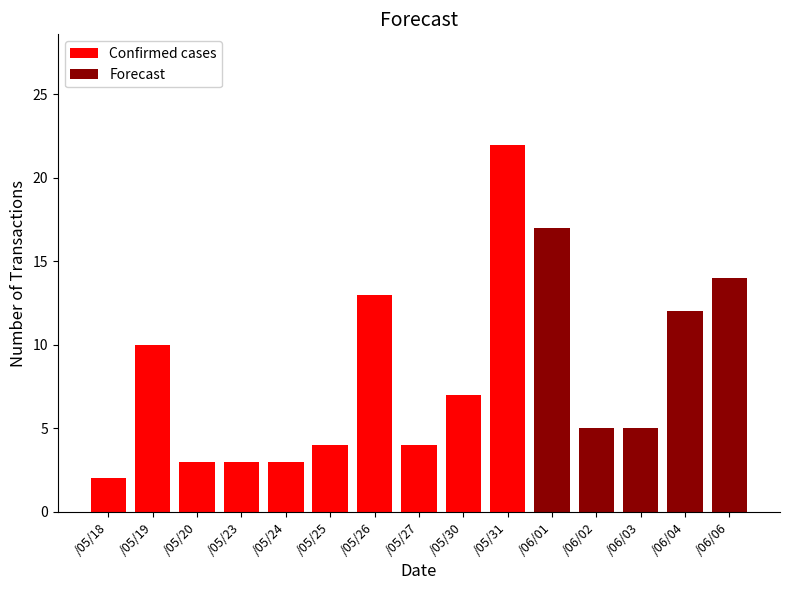

What is the difference between the maximum and minimum values in the Confirmed cases series?

20